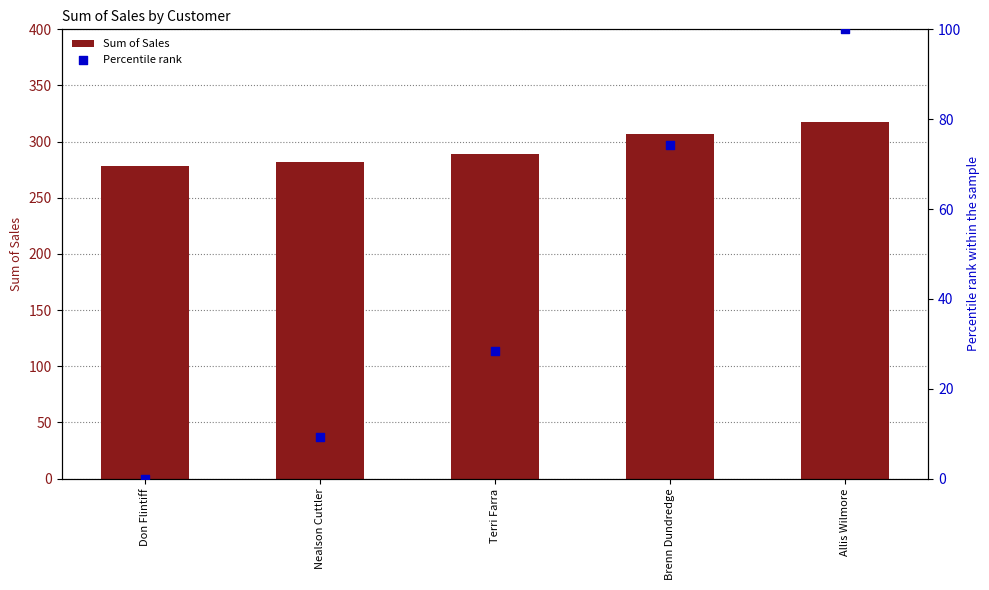

What are all the series names shown in the legend?

Sum of Sales, Percentile rank